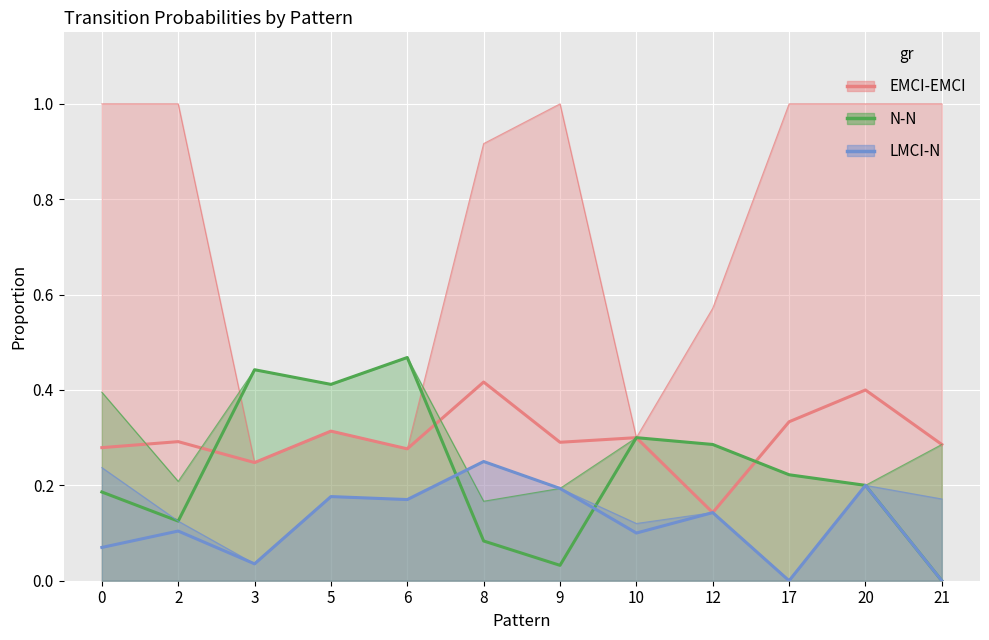

How many categories are shown in the chart?

12